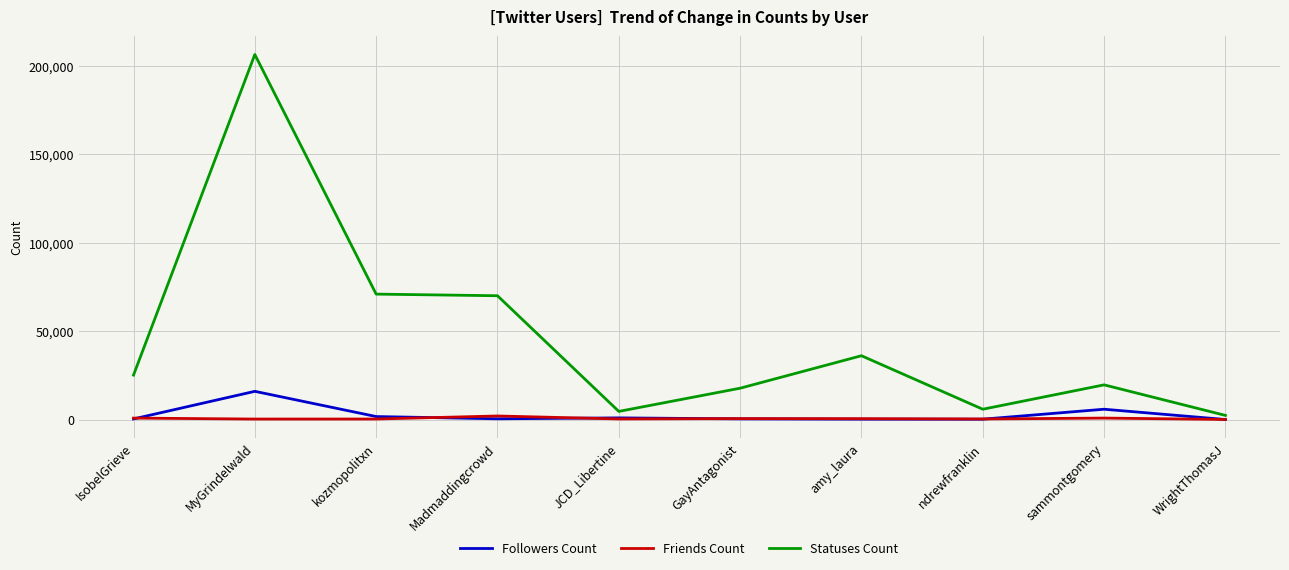

Count the number of categories in the chart.

10